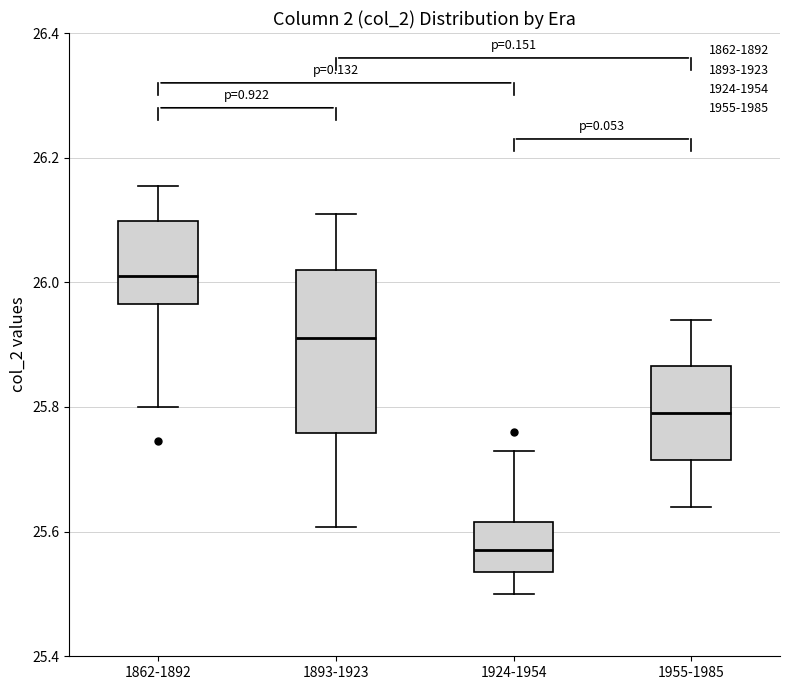

Reading left to right, read every box against the y-axis: the position of its median line, the range the box covers, and the ends of its whiskers. The values are not printed on the chart, so give them approximately, as read against the axis.

1862-1892: median 26.02, box 25.96 to 26.10, whiskers 25.80 to 26.16
1893-1923: median 25.92, box 25.76 to 26.02, whiskers 25.60 to 26.12
1924-1954: median 25.58, box 25.54 to 25.62, whiskers 25.50 to 25.74
1955-1985: median 25.80, box 25.72 to 25.86, whiskers 25.64 to 25.94